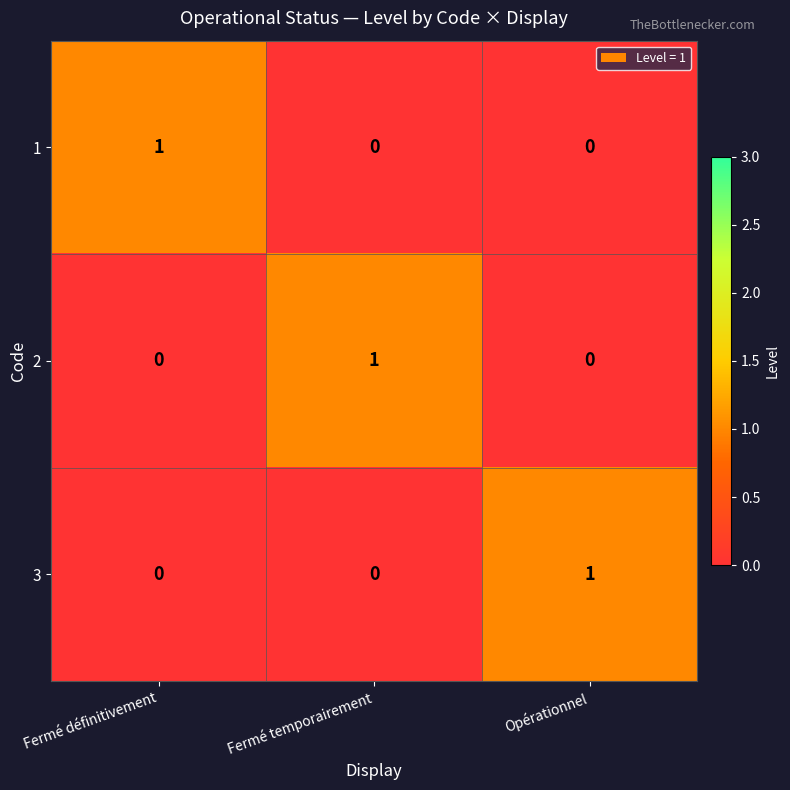

At how many categories does at least one series exceed 0?

3